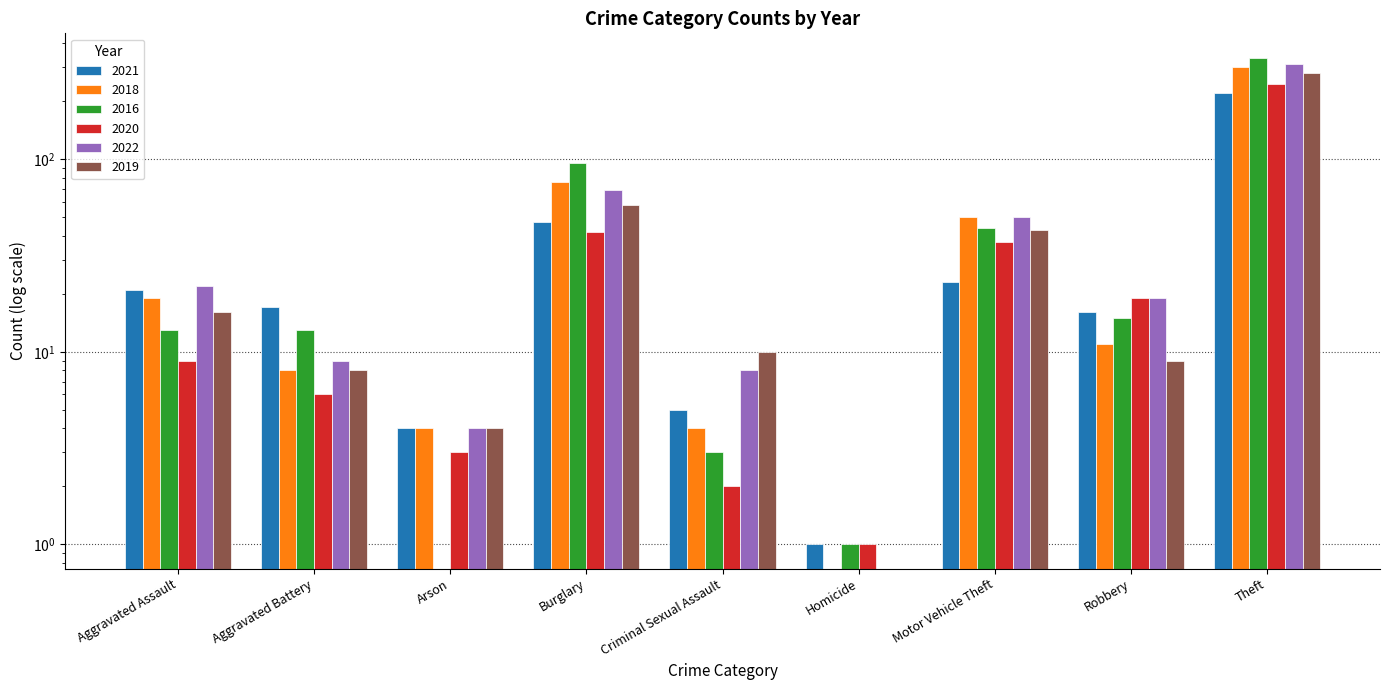

List the labels in order of 2018 value, smallest first.

Homicide, Arson, Criminal Sexual Assault, Aggravated Battery, Robbery, Aggravated Assault, Motor Vehicle Theft, Burglary, Theft